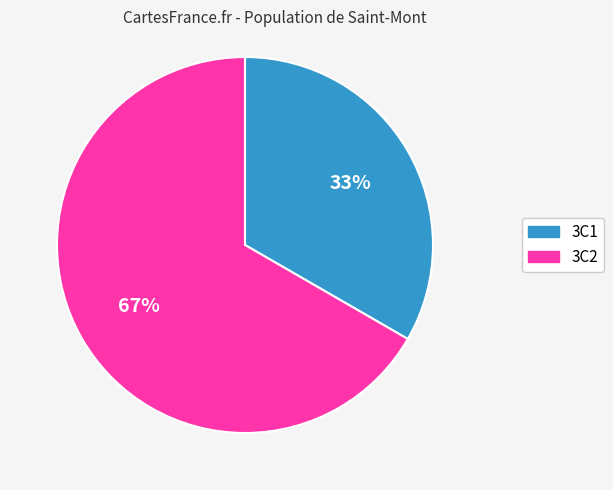

Which category has the biggest portion of the pie?

3C2